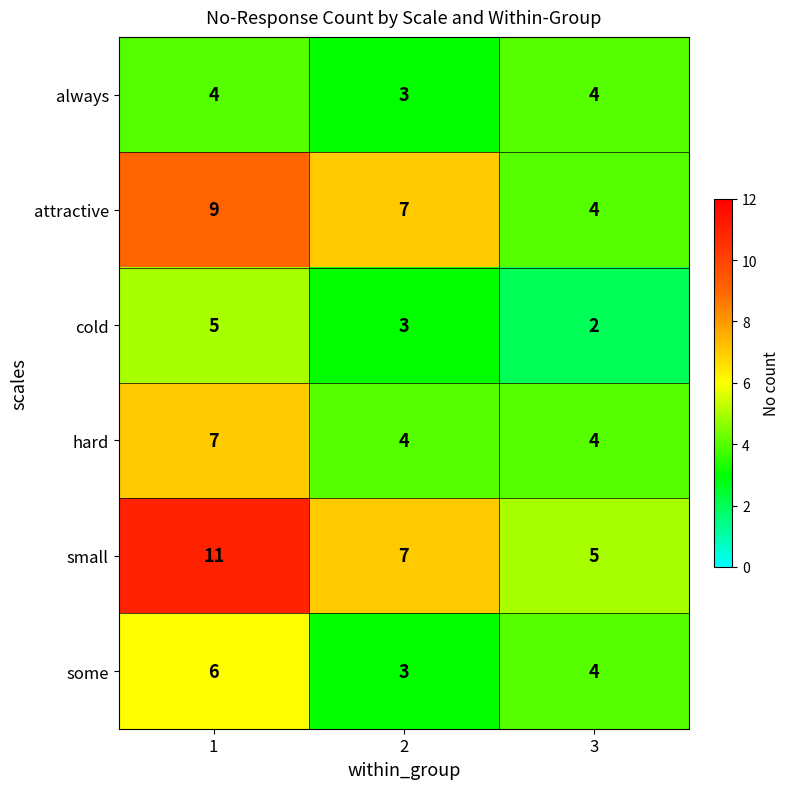

What is the average value of the some series?

4